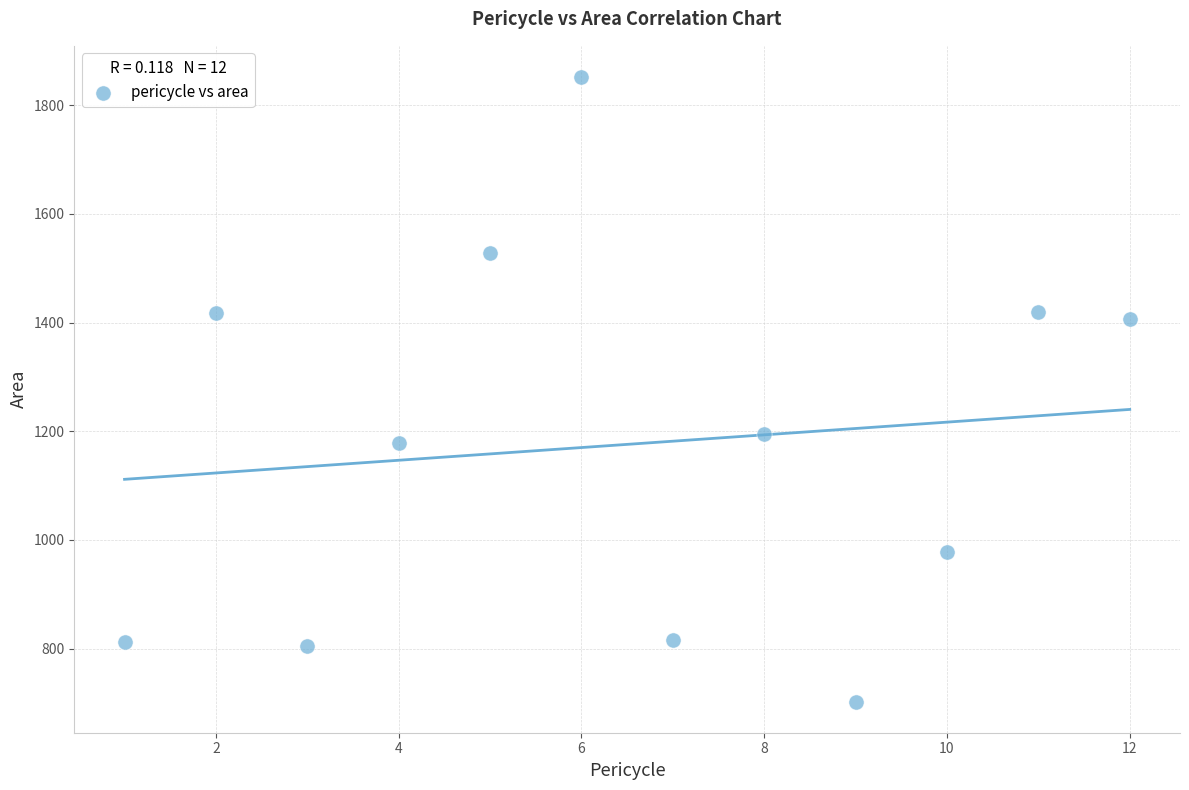

What Y value in the scatter plot is closest to 1277?

1194.7